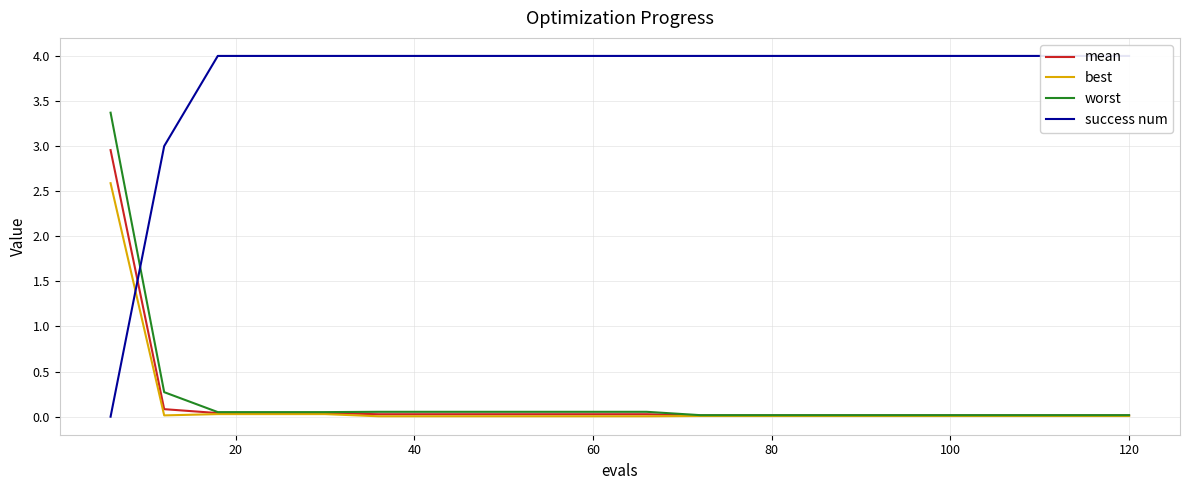

After their last crossing, which series has the higher values: success num or mean?

success num